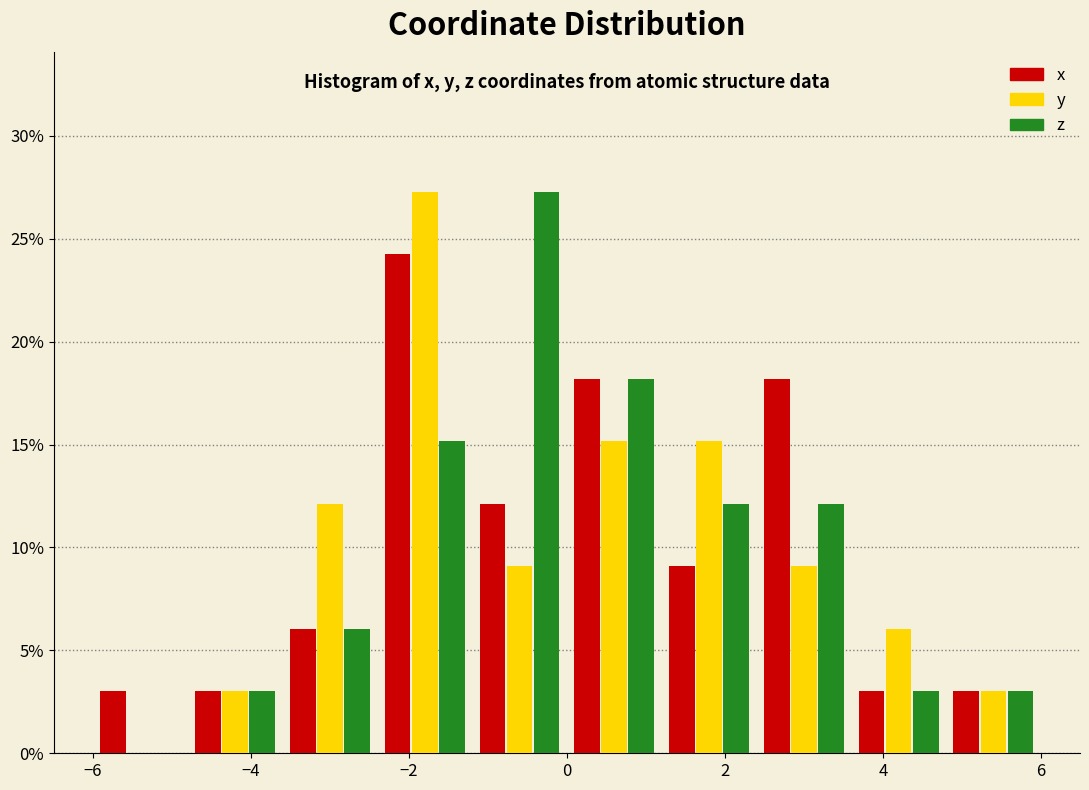

In the x series, which range on the x-axis has the tallest bar?

-2.4 to -1.2